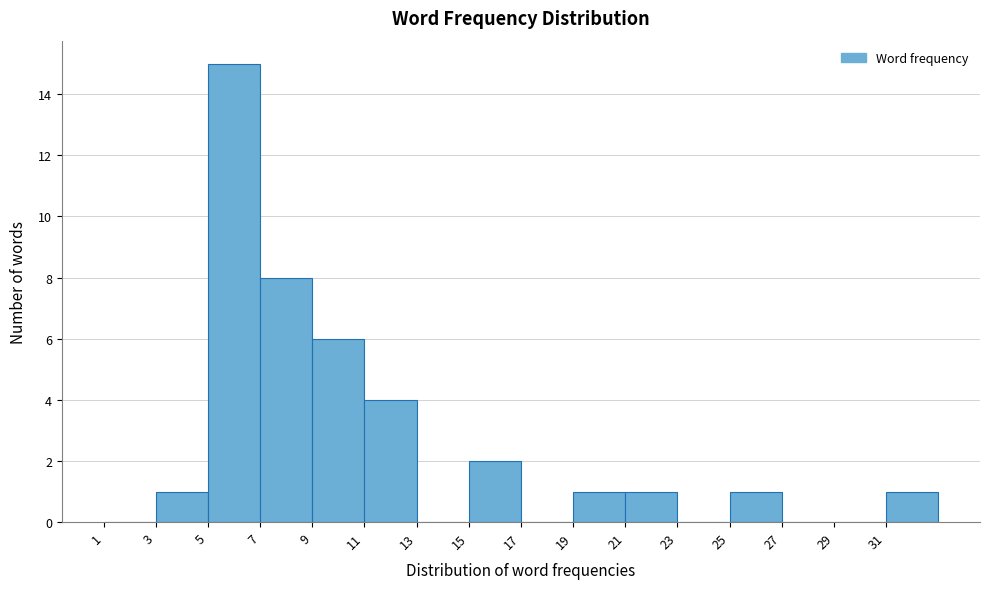

What is the height of the bar covering 11 to 13 on the x-axis? The values are not printed on the chart, so give them approximately, as read against the axis.

4